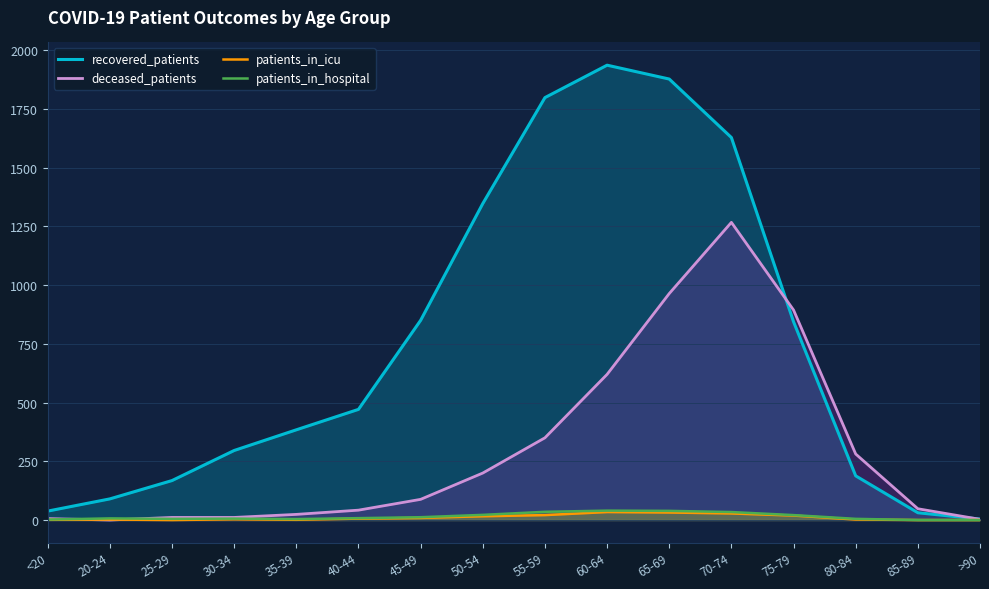

What is the label of the 13th point from the left?

75-79